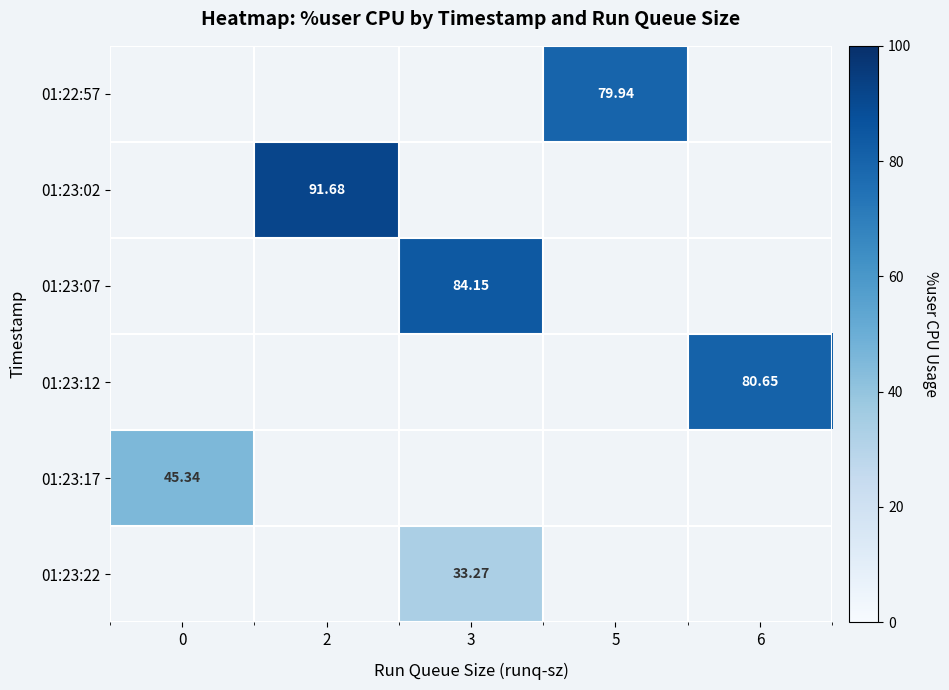

Is the value of 01:23:12 at 6 greater than the value of 01:22:57 at 5?

Yes